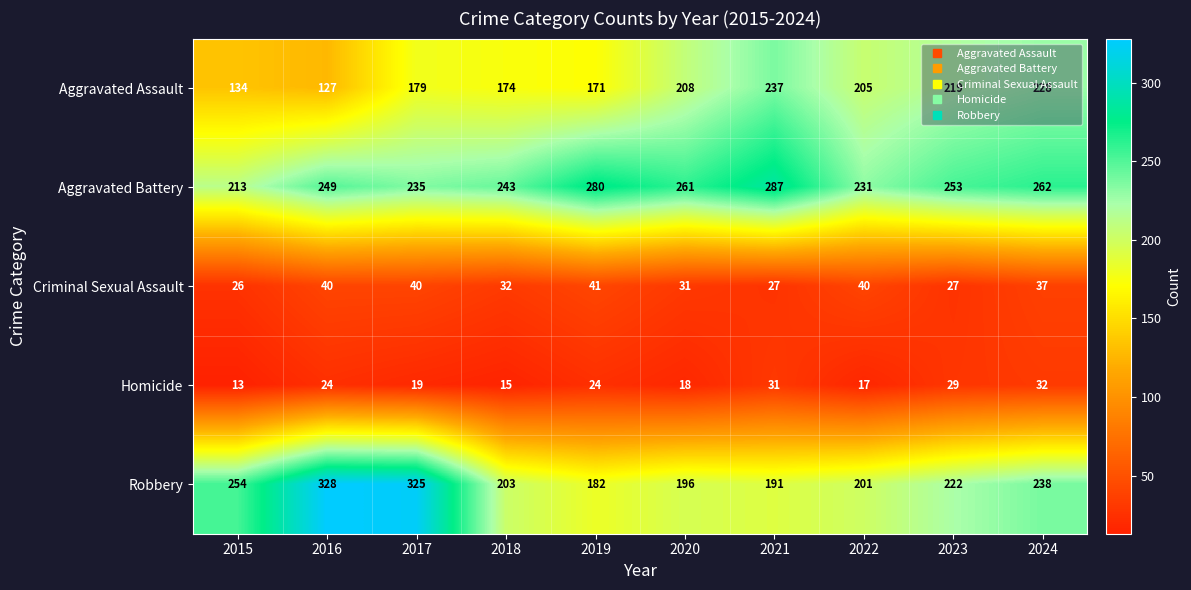

What is the maximum value shown in the chart?

328